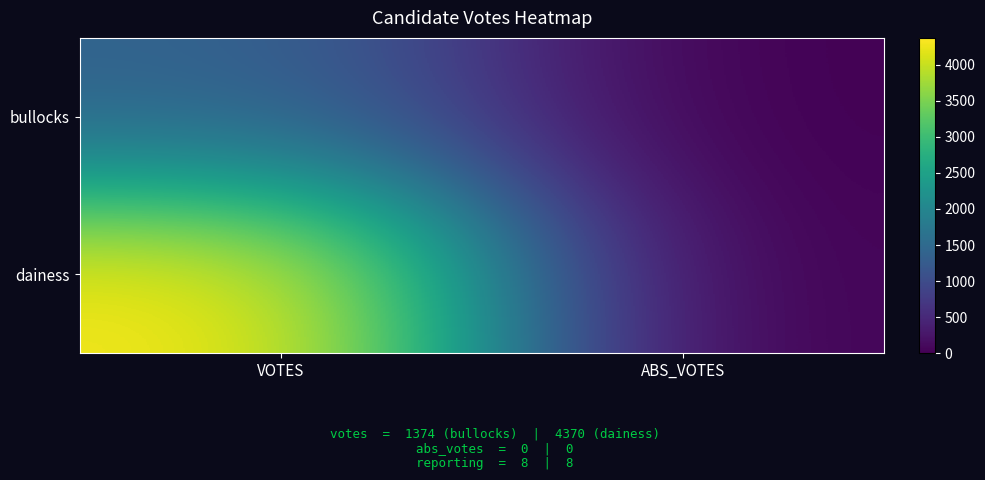

Reading left to right, transcribe all the data shown in this chart.

bullocks: VOTES=1374	ABS_VOTES=0
dainess: VOTES=4370	ABS_VOTES=0